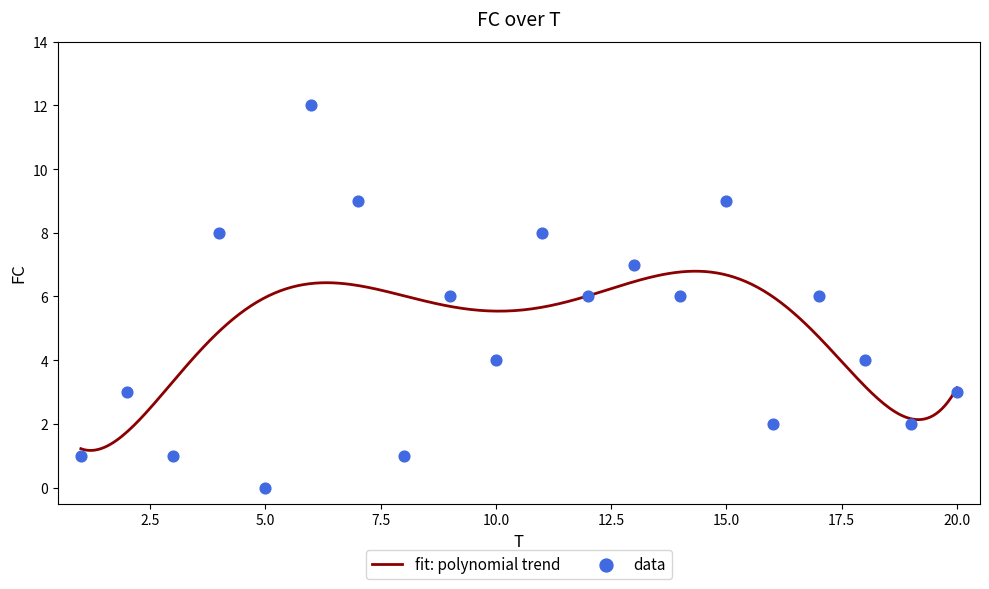

Approximately how many times larger is the value at 3 compared to 13?

0.1